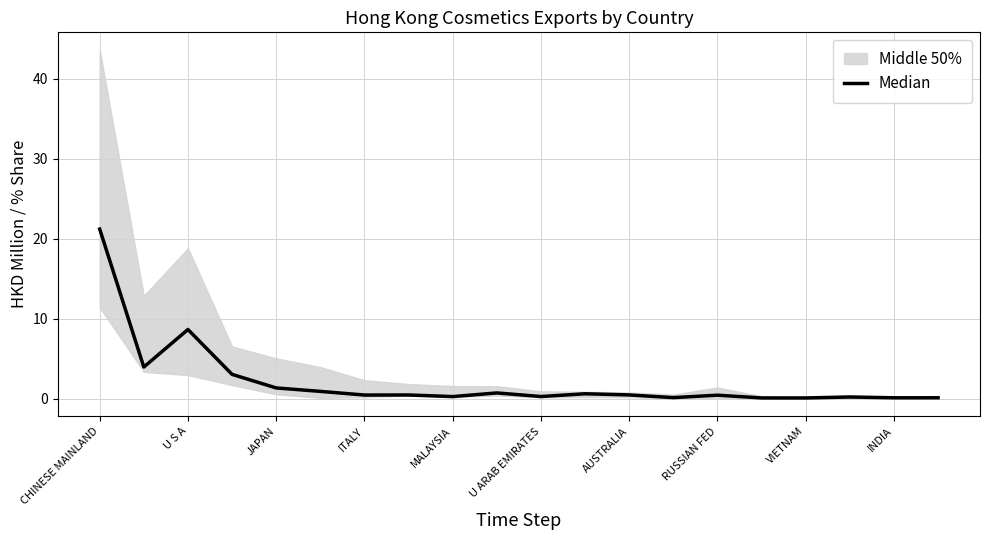

Does the chart display data point markers on the line(s)?

No